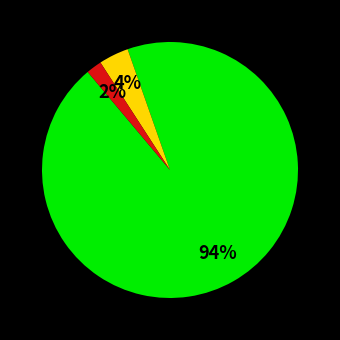

Is there a majority slice in this chart?

Yes